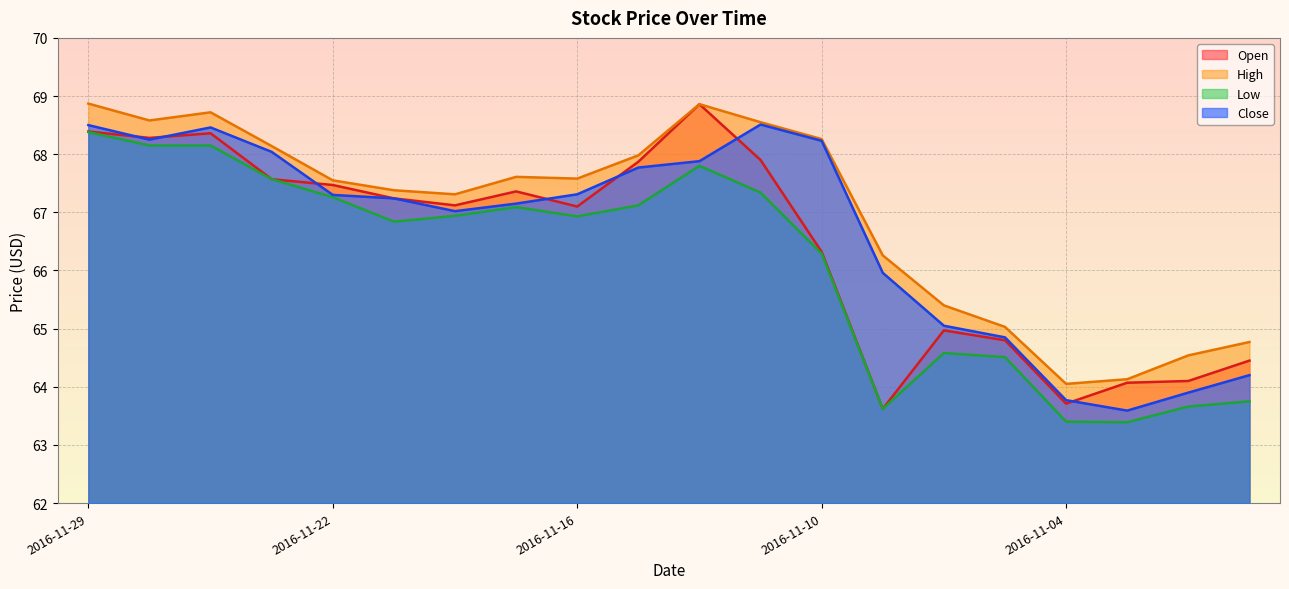

True or false: Close and Low cross at least once.

False